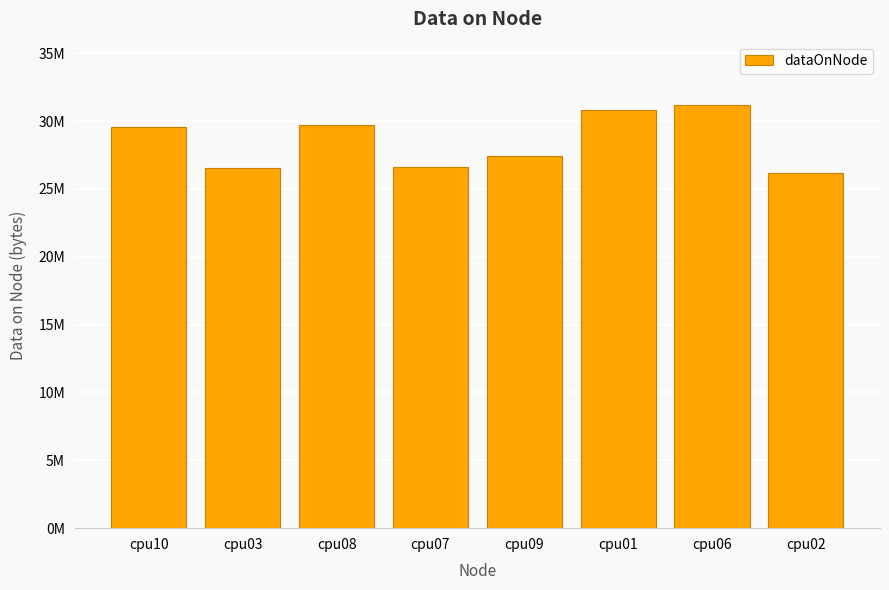

What is the difference between the maximum and second lowest values?

4651064